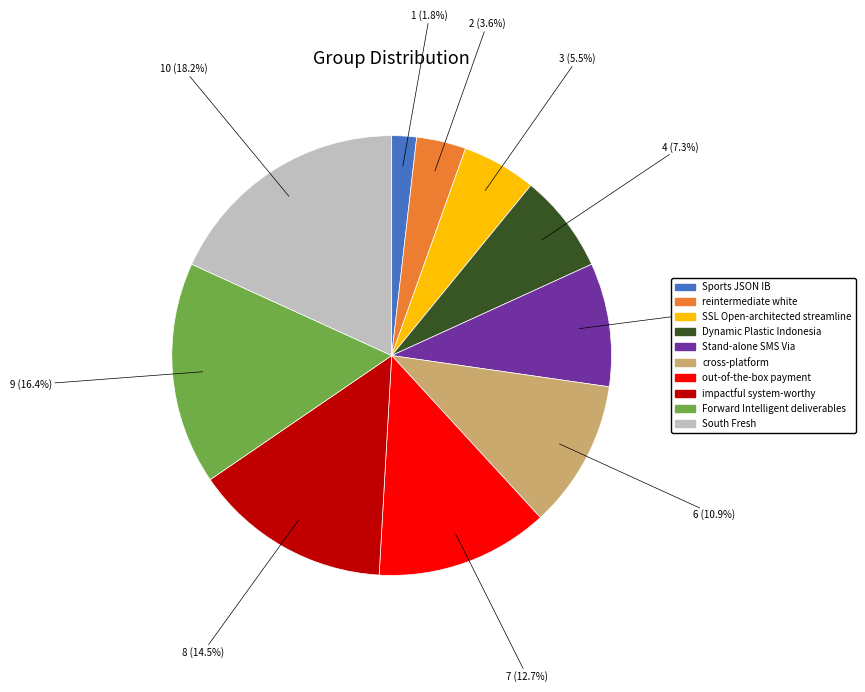

Rank the categories by value from highest to lowest.

South Fresh, Forward Intelligent deliverables, impactful system-worthy, out-of-the-box payment, cross-platform, Stand-alone SMS Via, Dynamic Plastic Indonesia, SSL Open-architected streamline, reintermediate white, Sports JSON IB